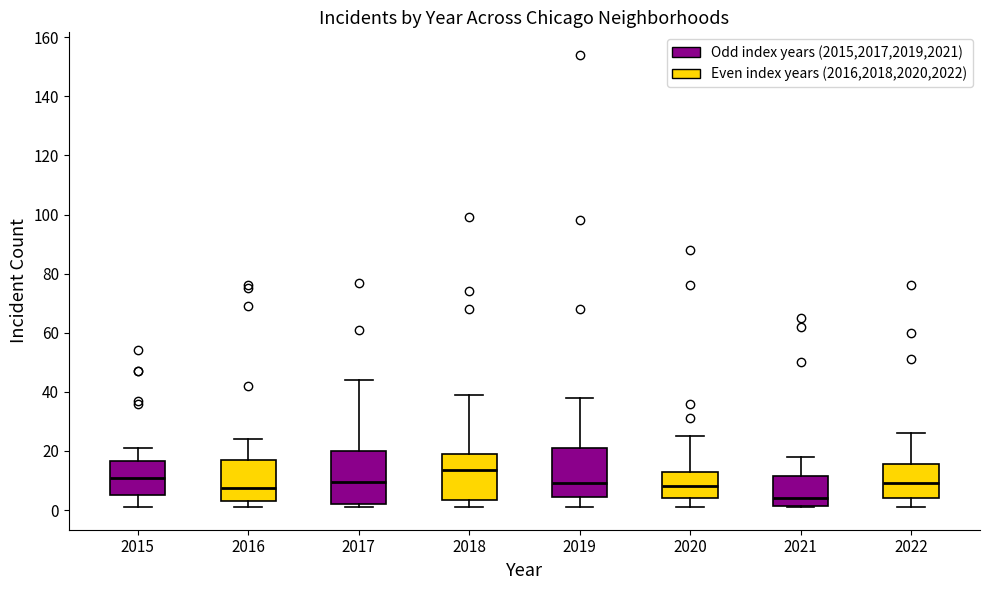

Reading left to right, transcribe this box plot: for each box, give where its median line is, the range the box spans, and where its two whiskers end, as read against the y-axis. The values are not printed on the chart, so give them approximately, as read against the axis.

2015: median 12, box 6 to 16, whiskers 2 to 22
2016: median 8, box 4 to 18, whiskers 2 to 24
2017: median 10, box 2 to 20, whiskers 2 (just below the box's lower edge) to 44
2018: median 14, box 4 to 20, whiskers 2 to 40
2019: median 10, box 4 to 22, whiskers 2 to 38
2020: median 8, box 4 to 14, whiskers 2 to 26
2021: median 4, box 2 to 12, whiskers 2 to 18
2022: median 10, box 4 to 16, whiskers 2 to 26